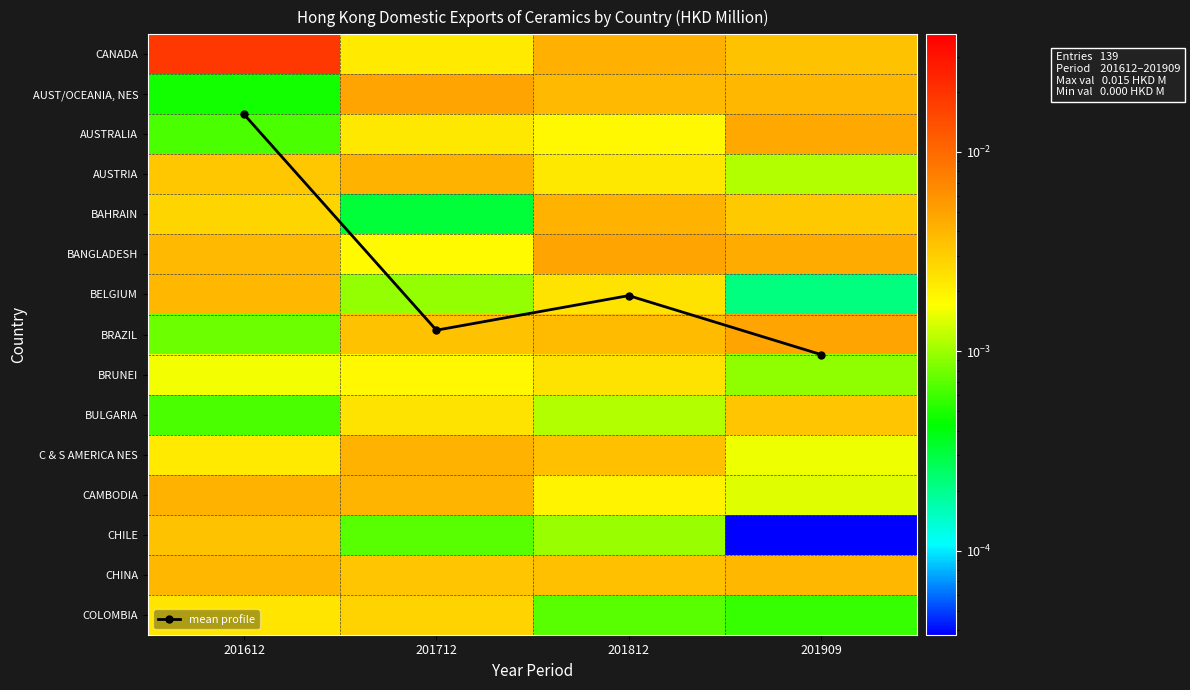

At which label does CANADA reach its minimum?

201712